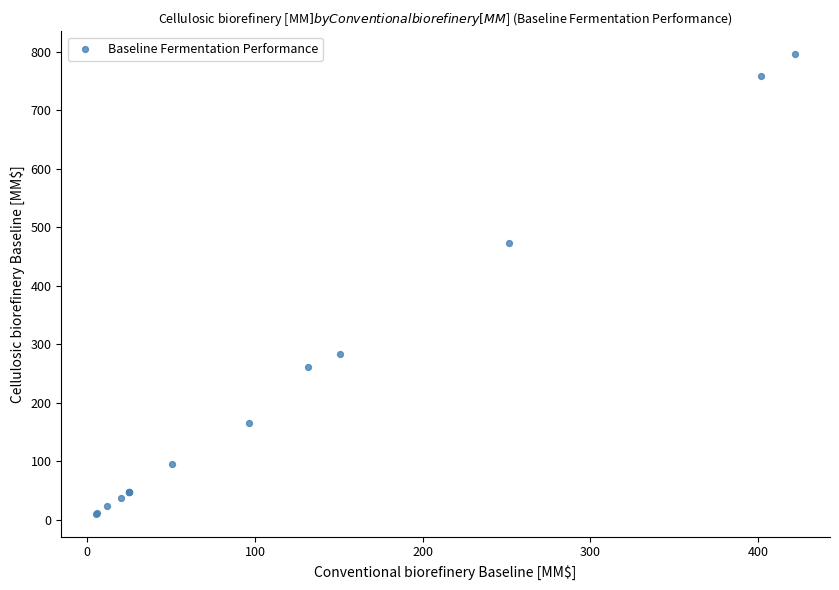

What Y value in the scatter plot is closest to 403?

473.7